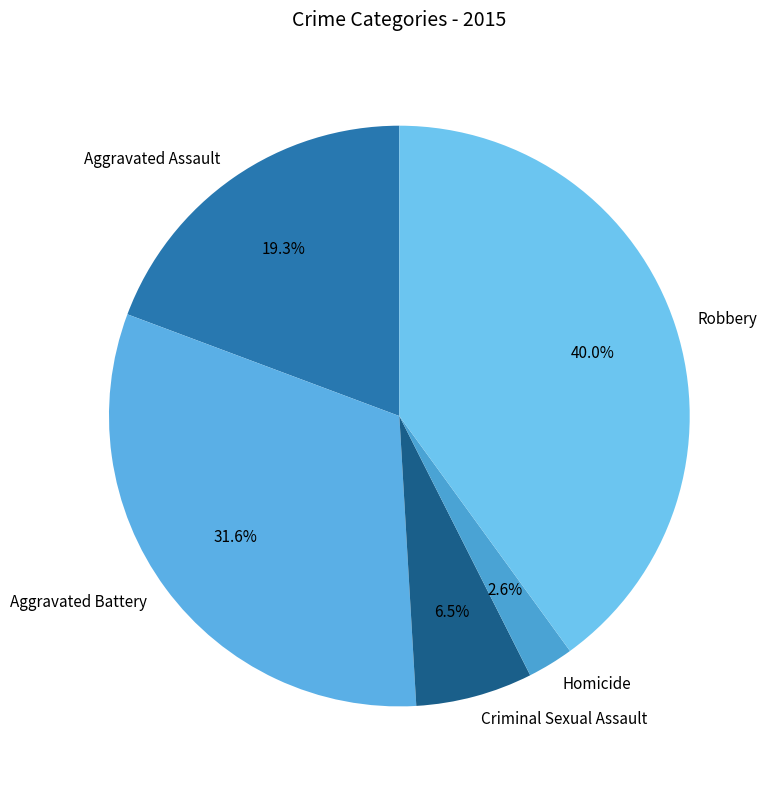

Do Aggravated Assault and Aggravated Battery together represent more than half of the pie?

Yes